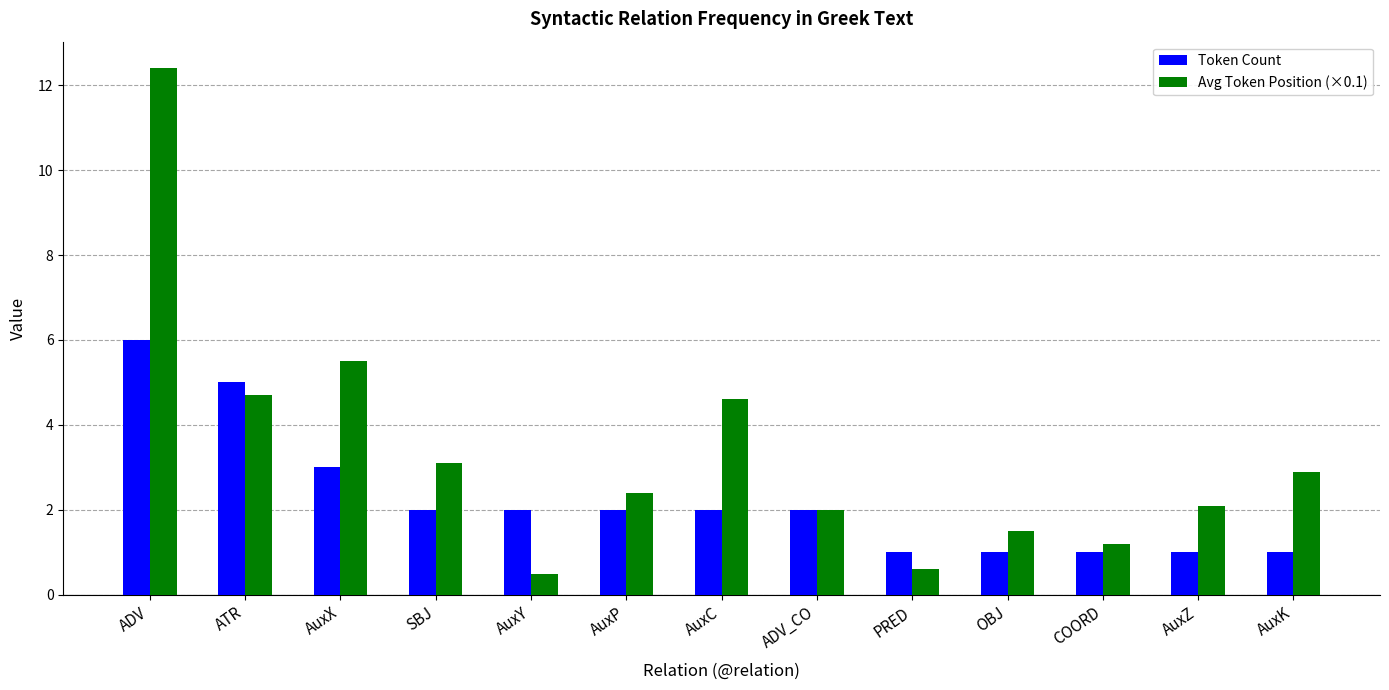

Which category has the highest value in the Token Count series?

ADV